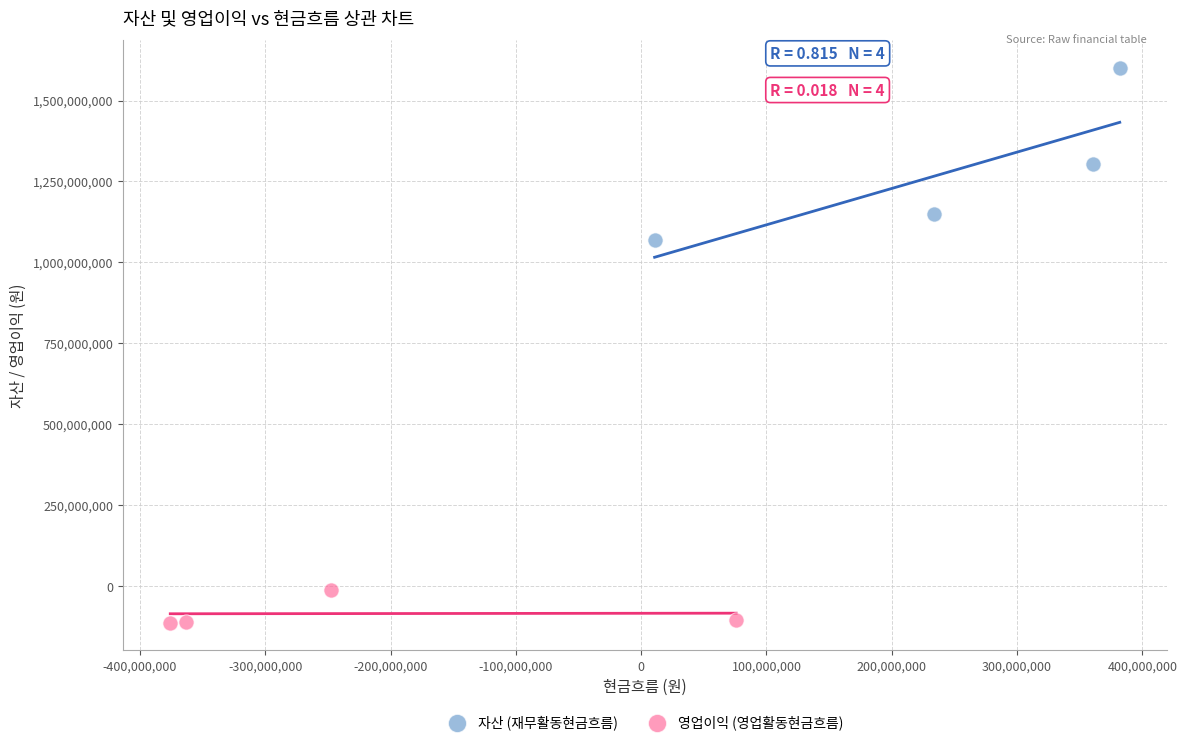

Which series reaches the minimum Y coordinate?

영업이익 (영업활동현금흐름)